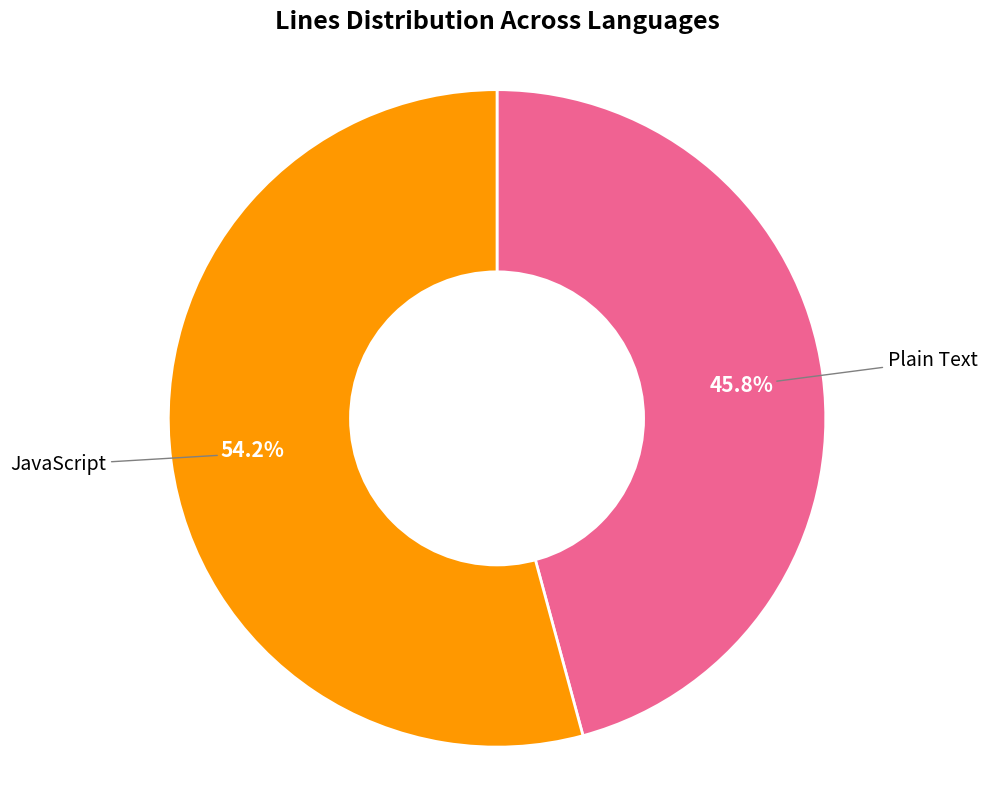

Does any single category account for the majority?

Yes